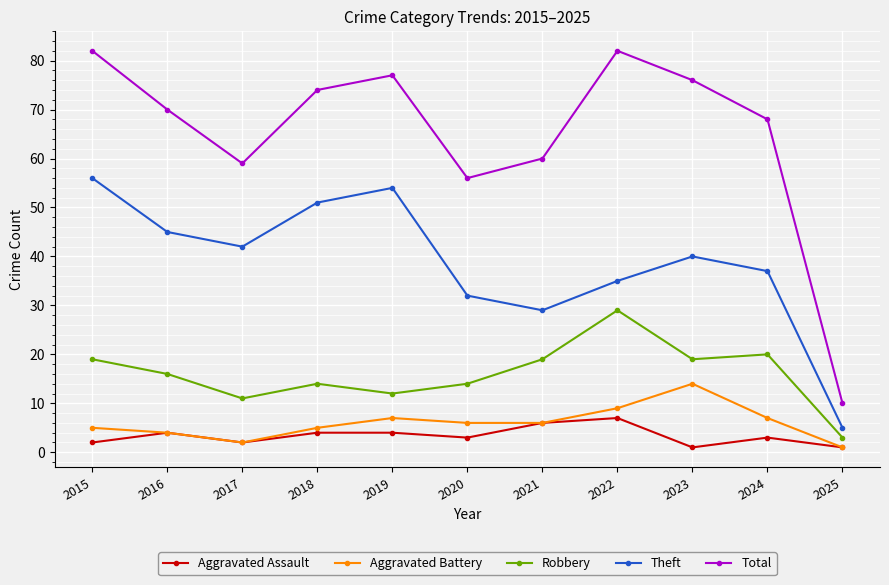

Does the chart have visible grid lines?

Yes